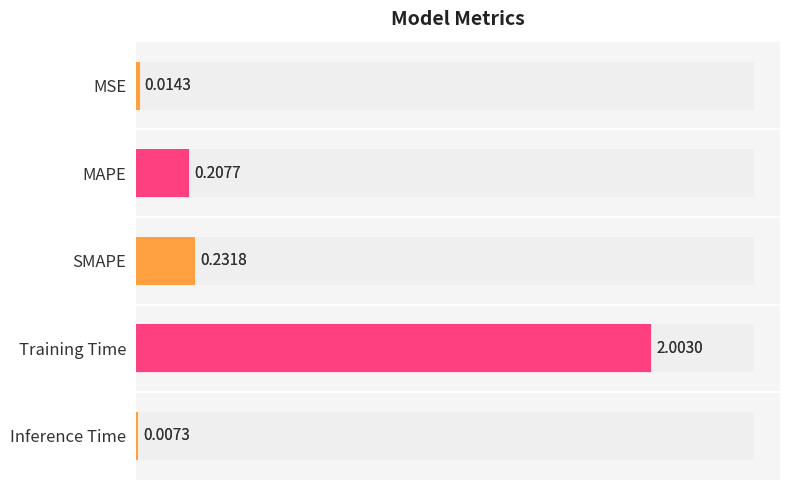

Are the bars grouped side by side (vs. stacked)?

No